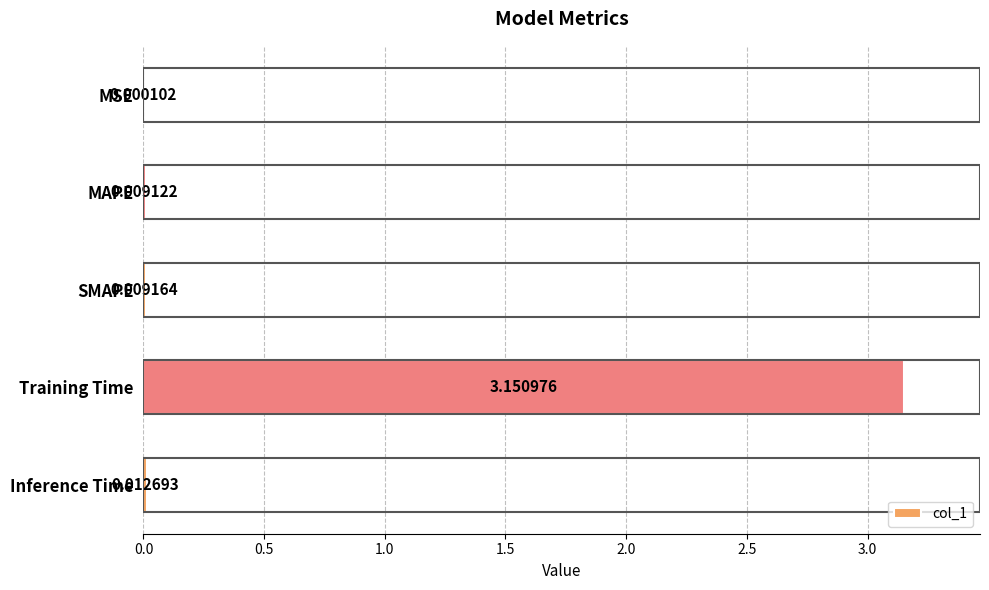

Between MSE and Training Time, which is larger?

Training Time